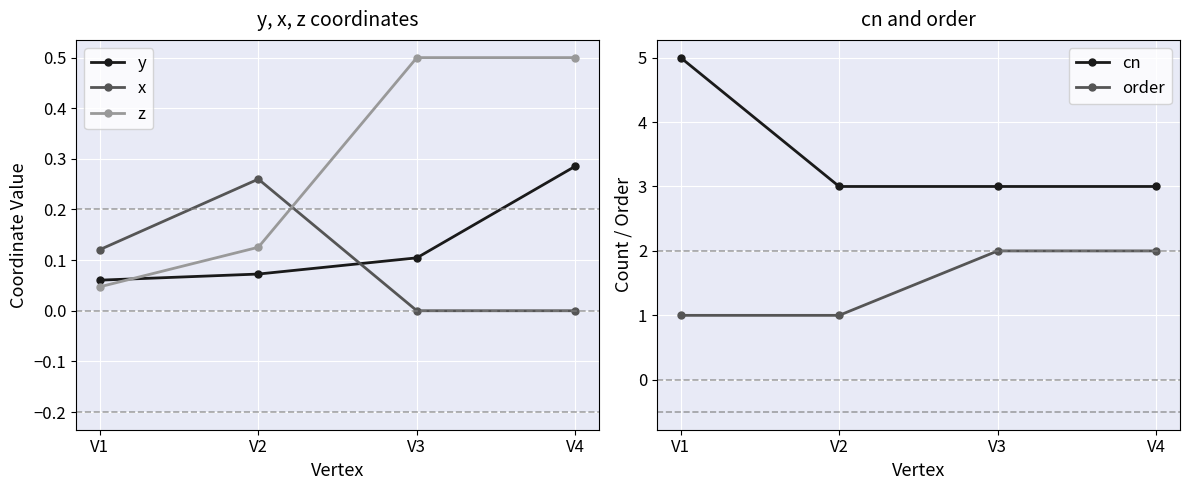

Reading left to right, extract all data points from this chart.

y: V1=0.1	V2=0.1	V3=0.1	V4=0.3
x: V1=0.1	V2=0.3	V3=0.0	V4=0.0
z: V1=0.0	V2=0.1	V3=0.5	V4=0.5
cn: V1=5.0	V2=3.0	V3=3.0	V4=3.0
order: V1=1.0	V2=1.0	V3=2.0	V4=2.0